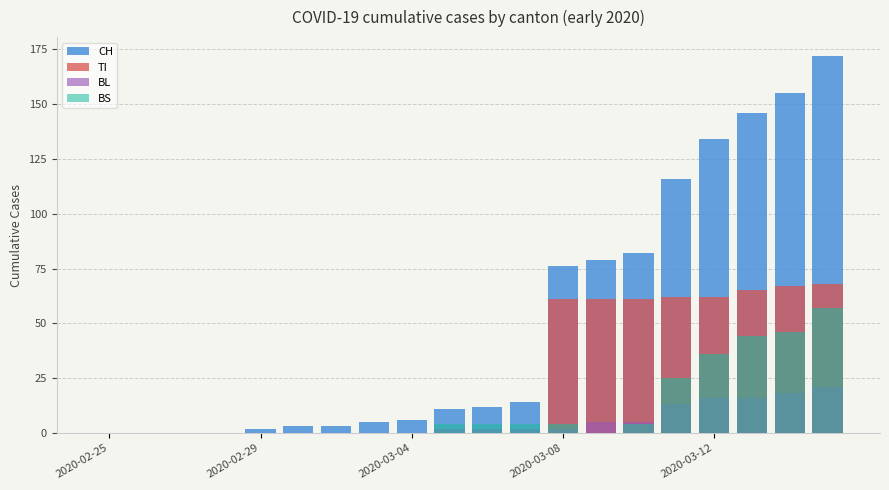

What is the difference between the second highest and minimum values in the TI series?

67